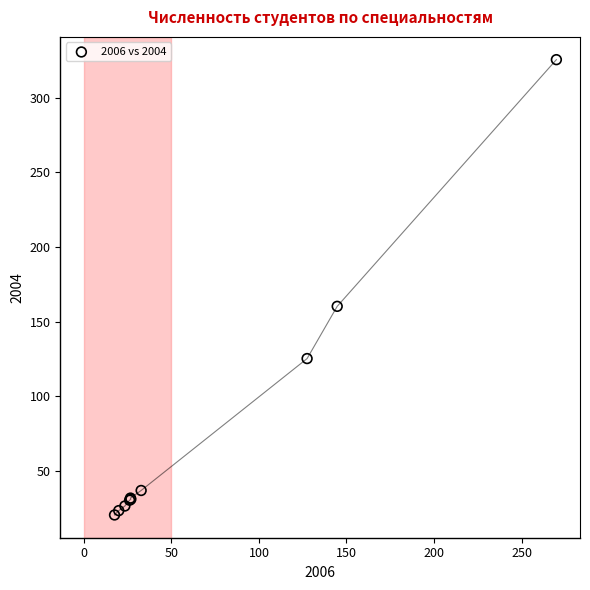

What Y value in the scatter plot is closest to 173?

160.3